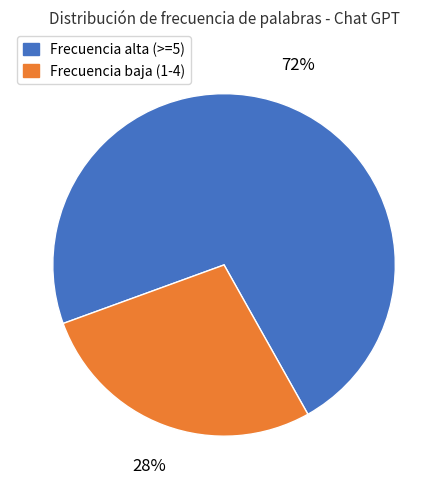

To the nearest percent, what portion does Frecuencia alta (>=5) represent?

72%